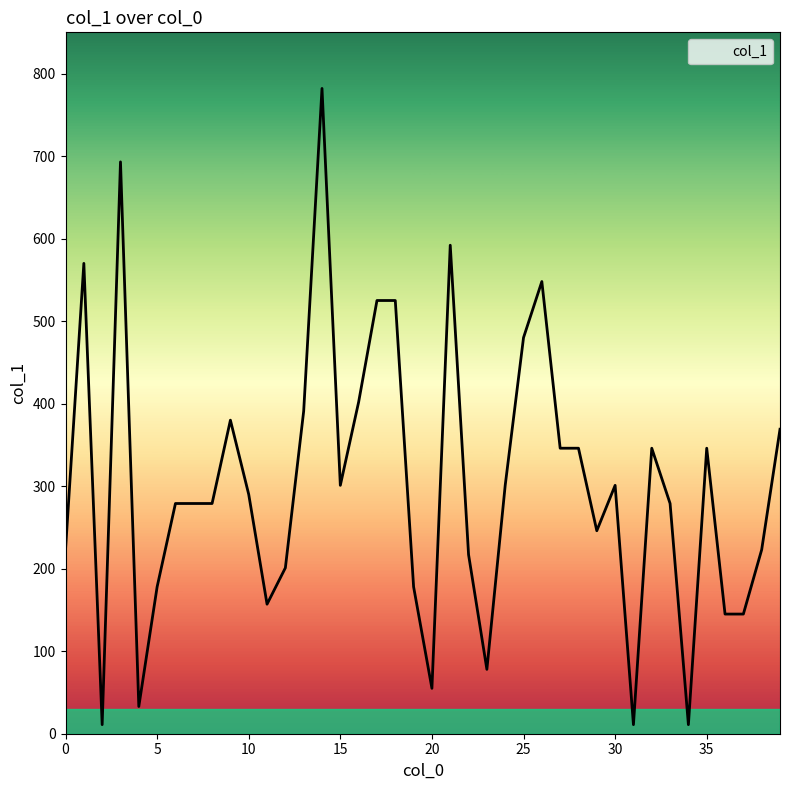

What is the maximum value shown in the chart?

782